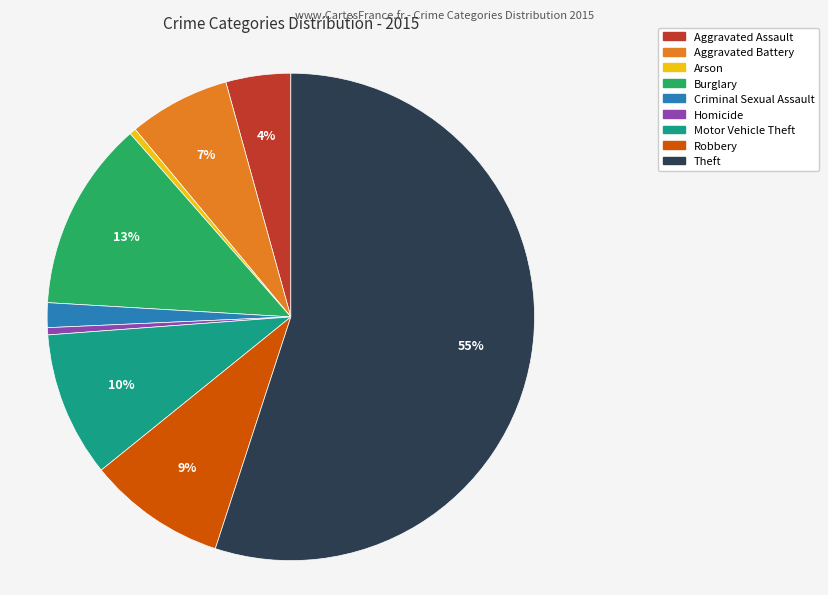

Is it true that Motor Vehicle Theft is 1% of the pie?

False